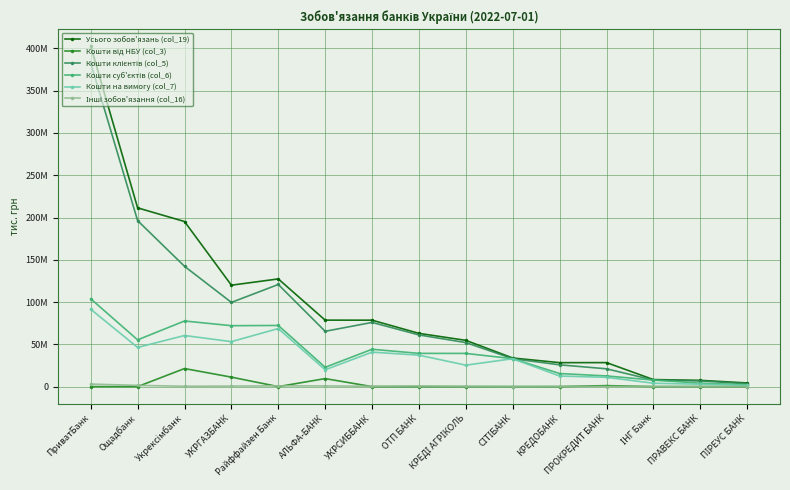

Which series has the largest range (max minus min)?

Усього зобов'язань (col_19)